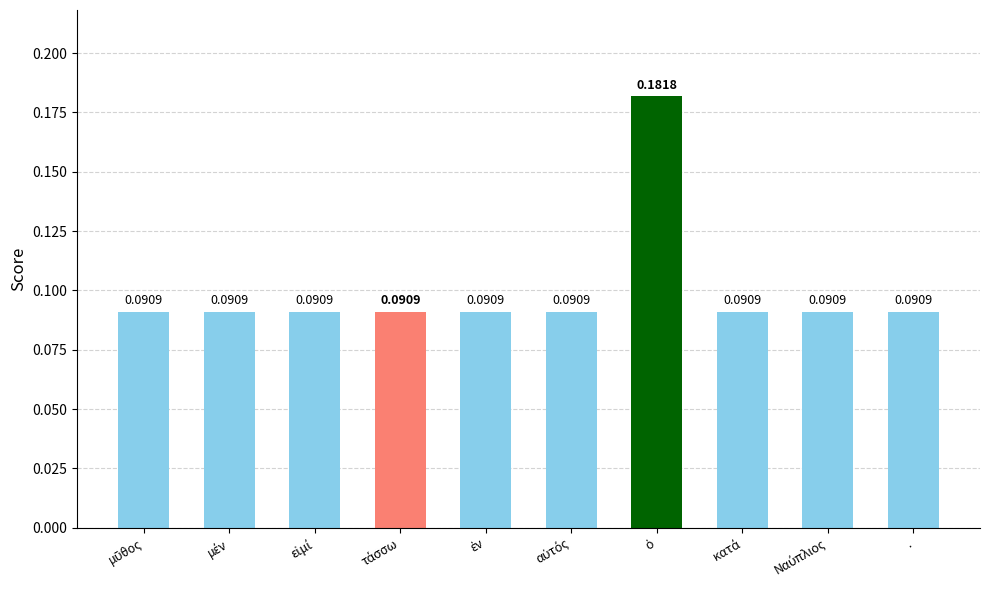

Reading left to right, what are all the values shown in this chart?

0.1	0.1	0.1	0.1	0.1	0.1	0.2	0.1	0.1	0.1